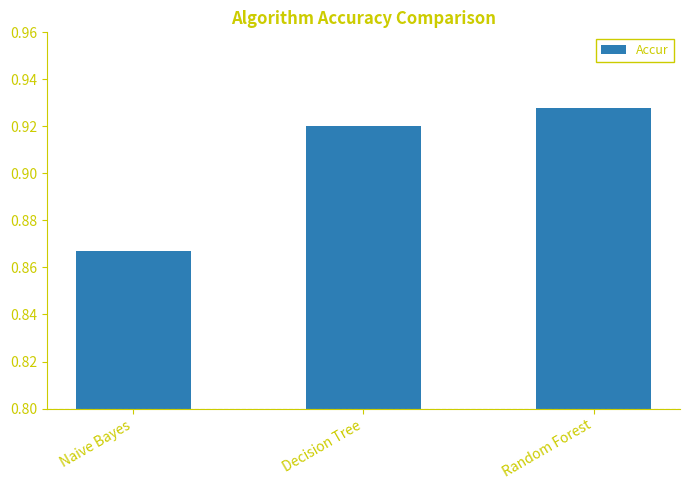

What position from the right is Random Forest?

1